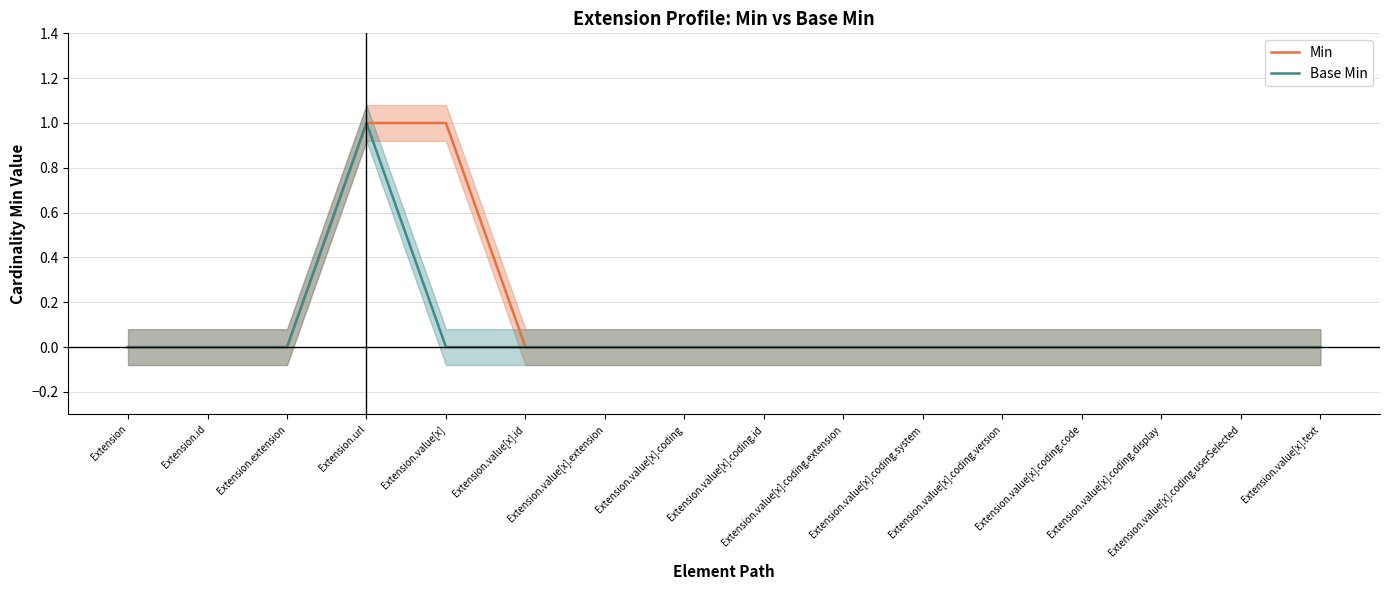

The Base Min series shows 0 at Extension.value[x].coding.display. True or false?

True